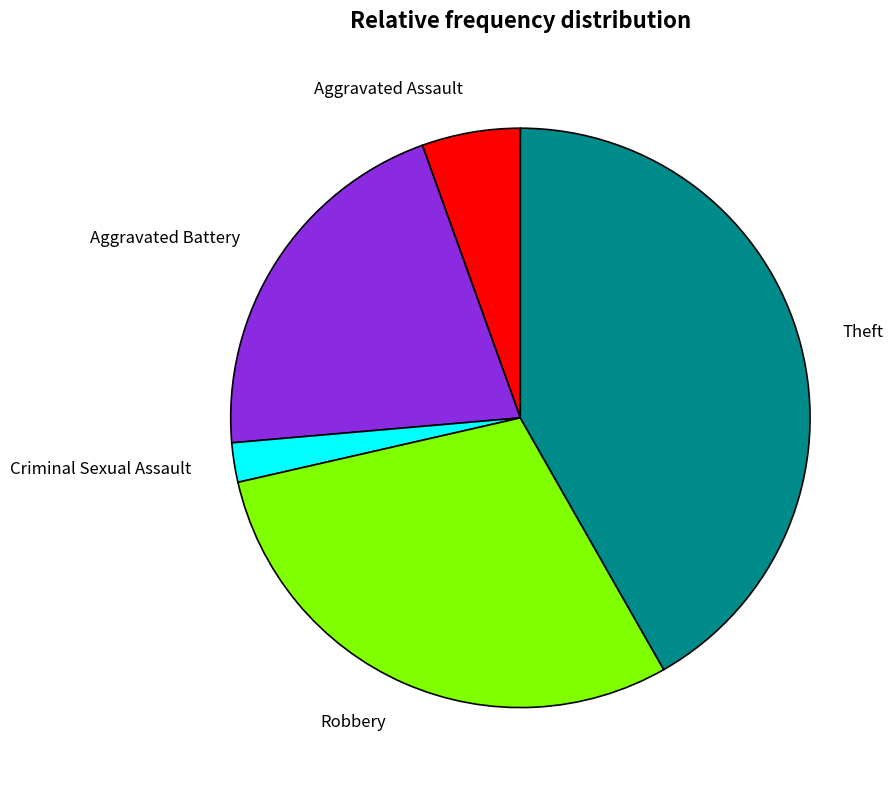

Count the number of slices in the pie.

5